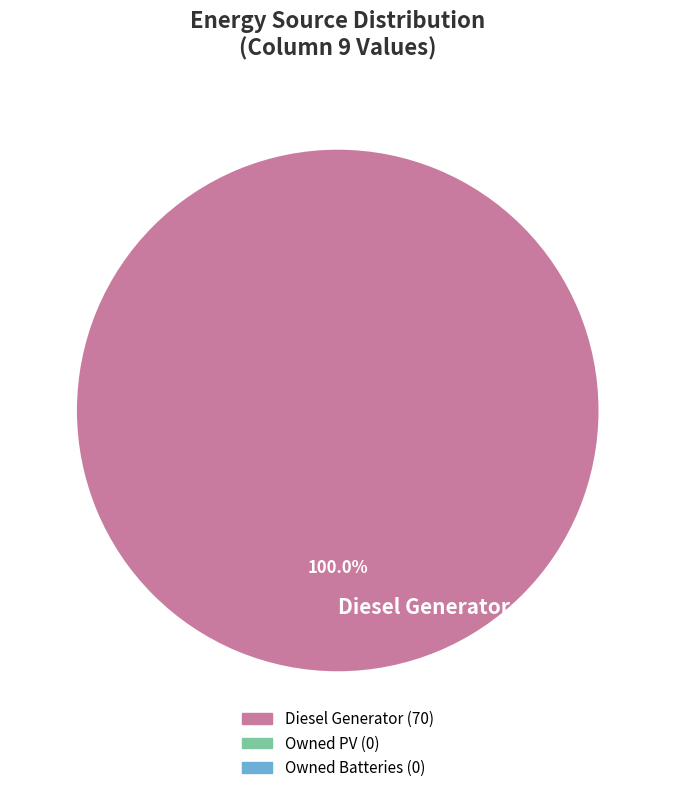

Which category accounts for the majority?

Diesel Generator